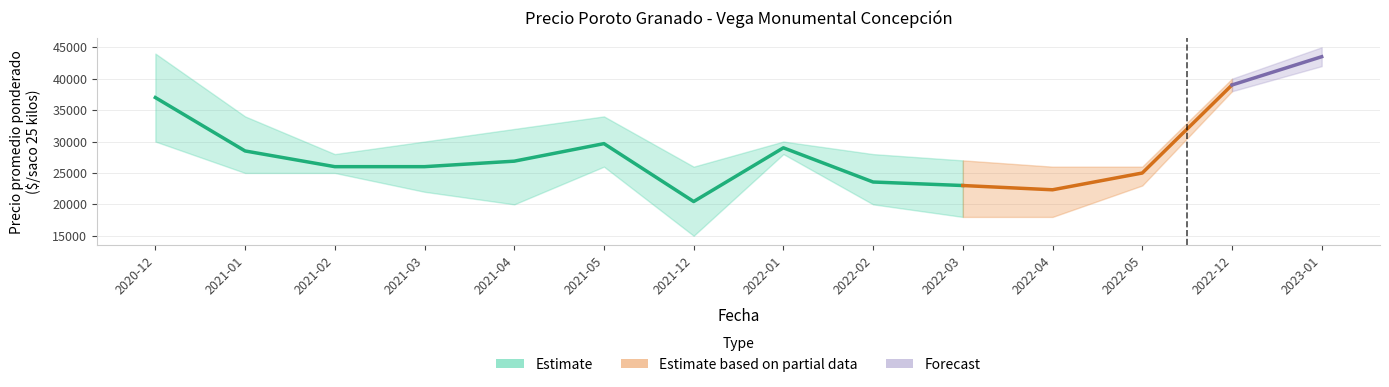

What is the difference between the Precio mínimo values at 2021-03 and 2022-12?

16000